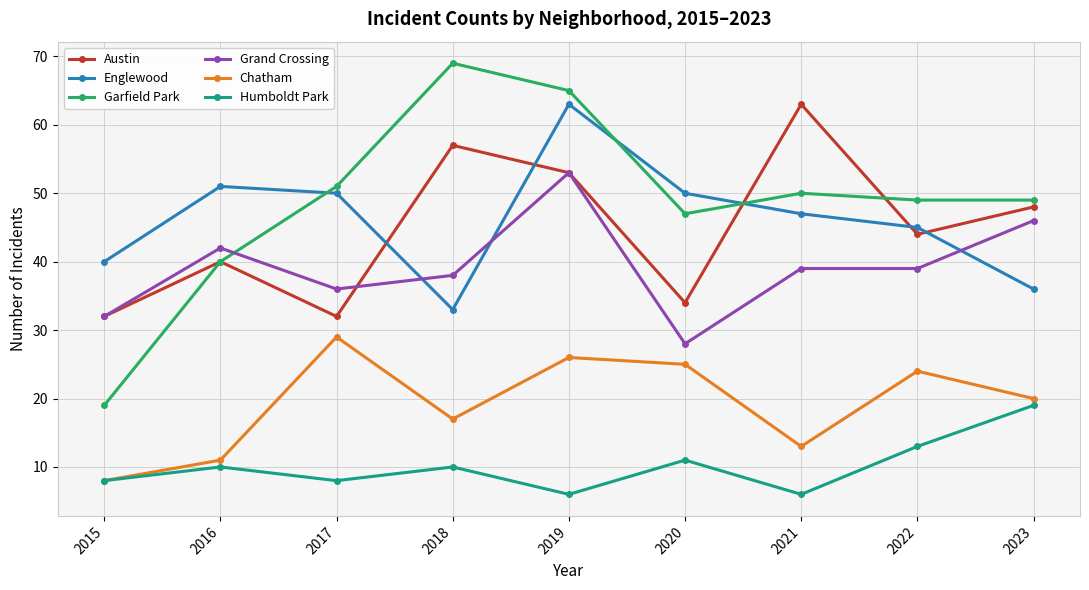

Is it true that Humboldt Park equals 4 at 2017?

False